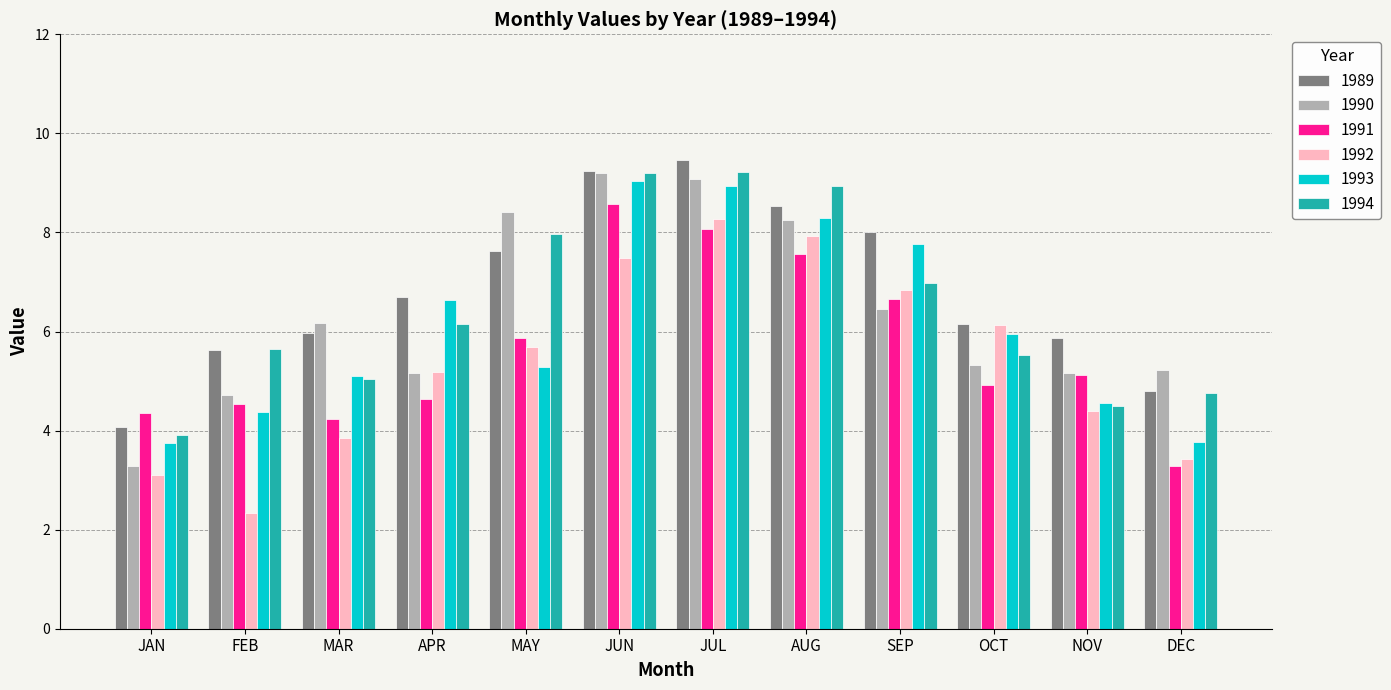

At which label does 1991 reach its peak?

JUN